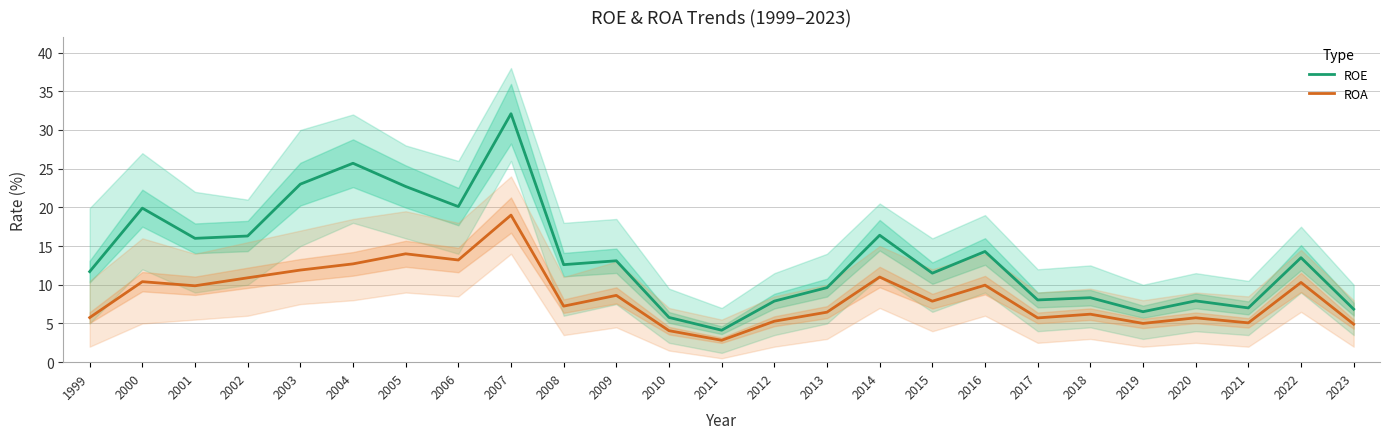

Where does the ROE series first go above 12?

2000